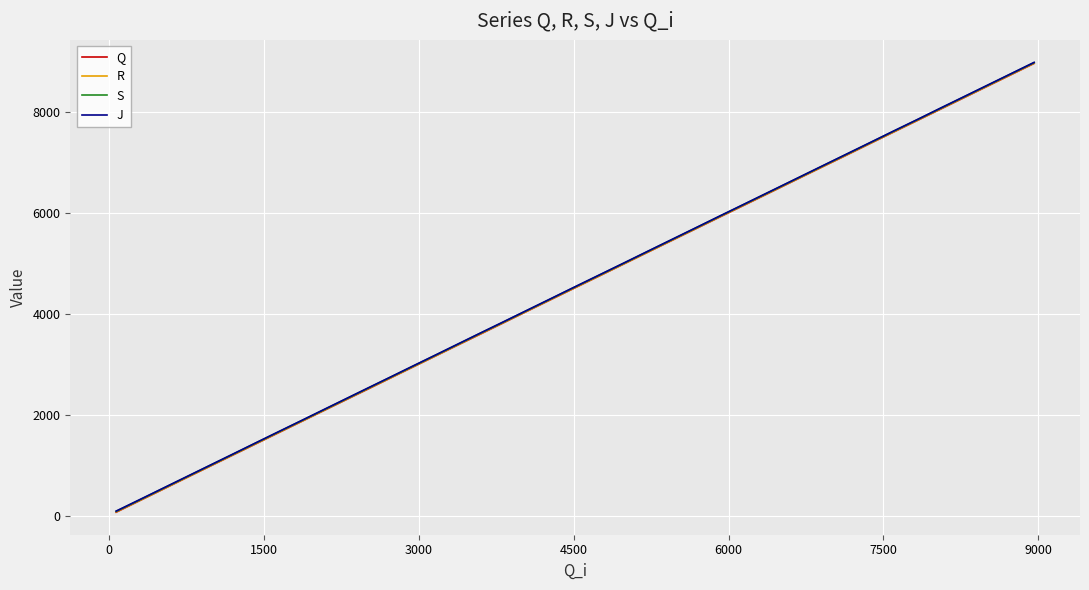

True or false: R and J cross at least once.

False